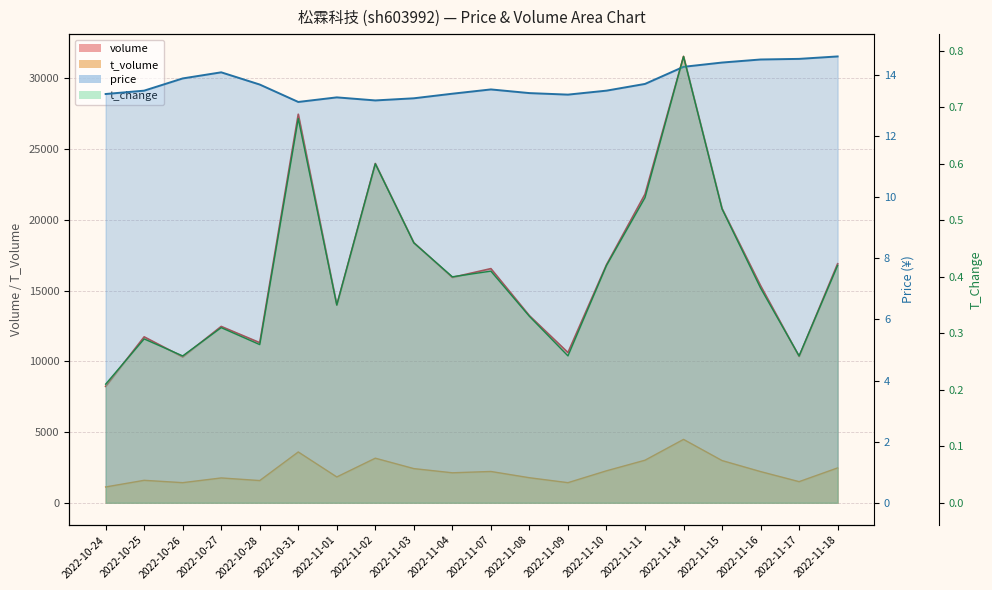

What is the total value across all series at 2022-11-07?

18778.9